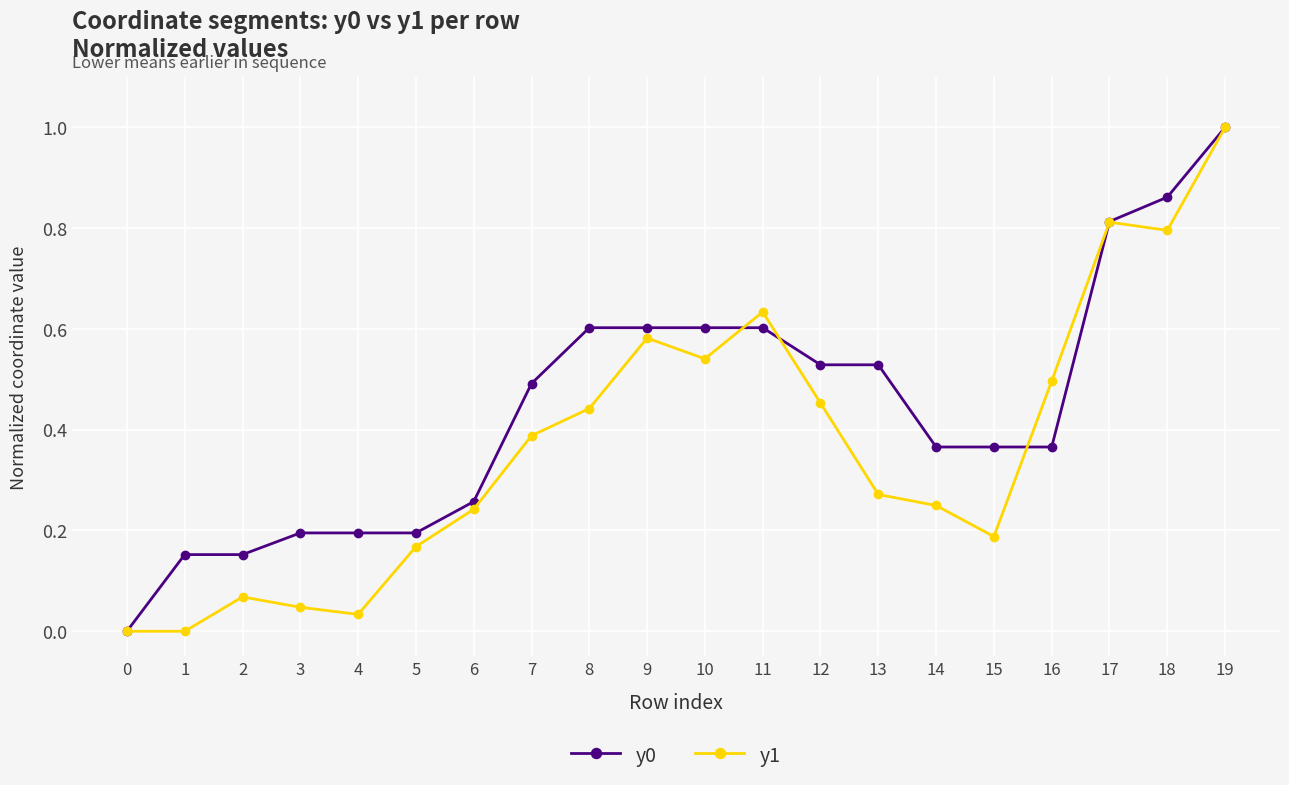

What is the highest value of the y0 series?

1.0